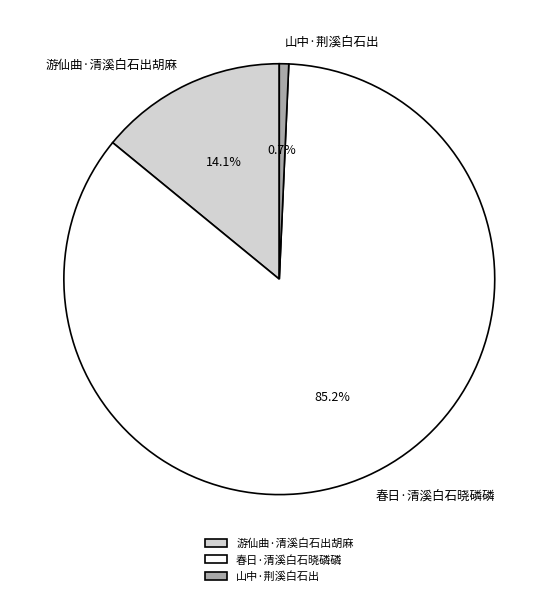

The 春日·清溪白石晓磷磷 slice represents 76% of the pie. True or false?

False